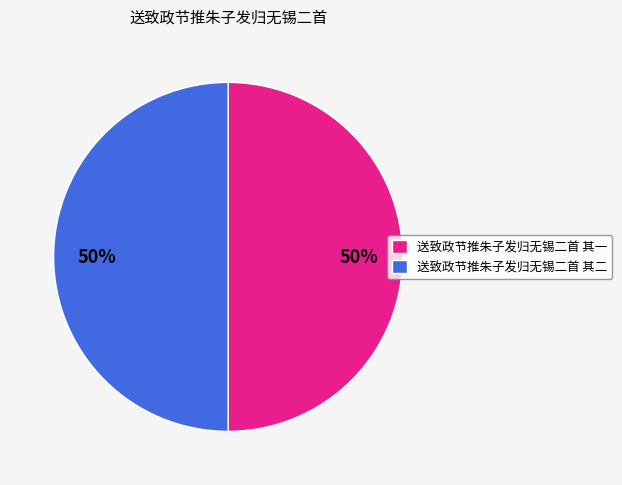

To the nearest percent, what is the combined percentage of 送致政节推朱子发归无锡二首 其二 and 送致政节推朱子发归无锡二首 其一?

100%